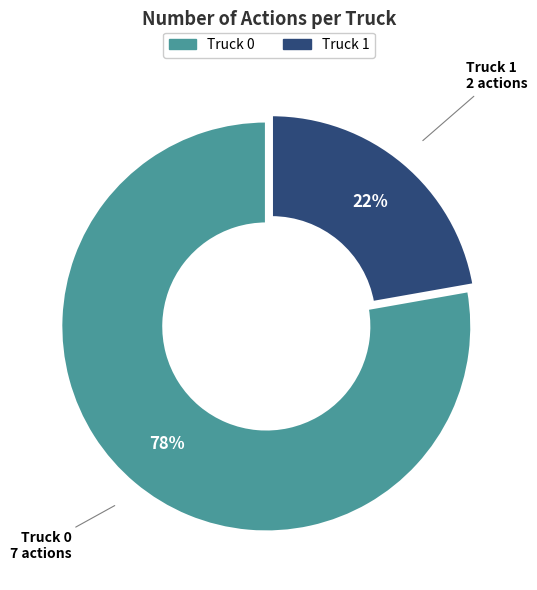

Which has a higher value, Truck 1 or Truck 0?

Truck 0